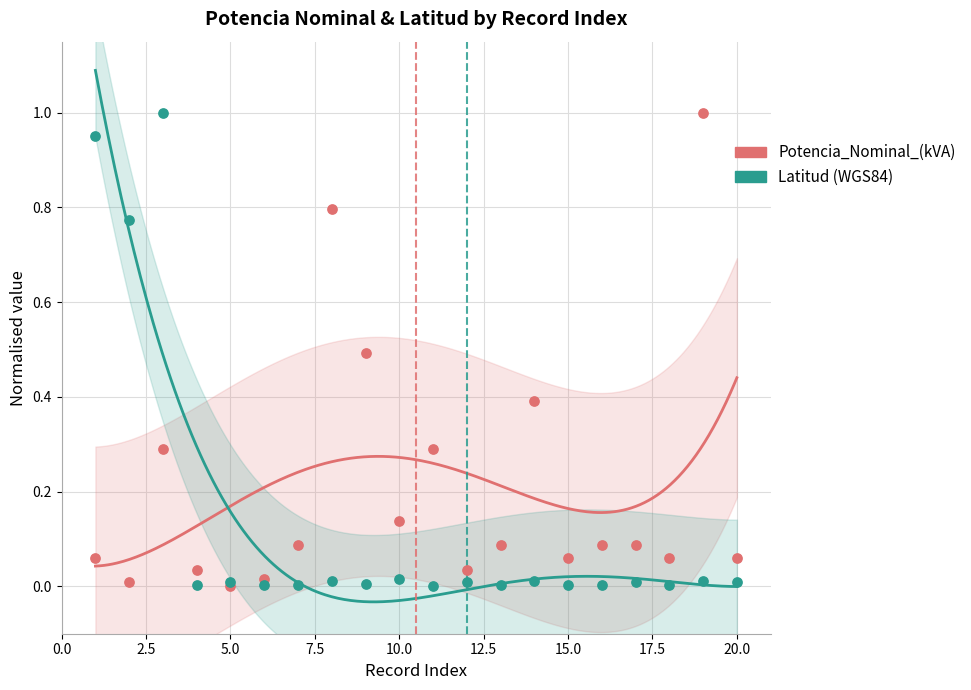

What is the total value across all series at 19?

1.0